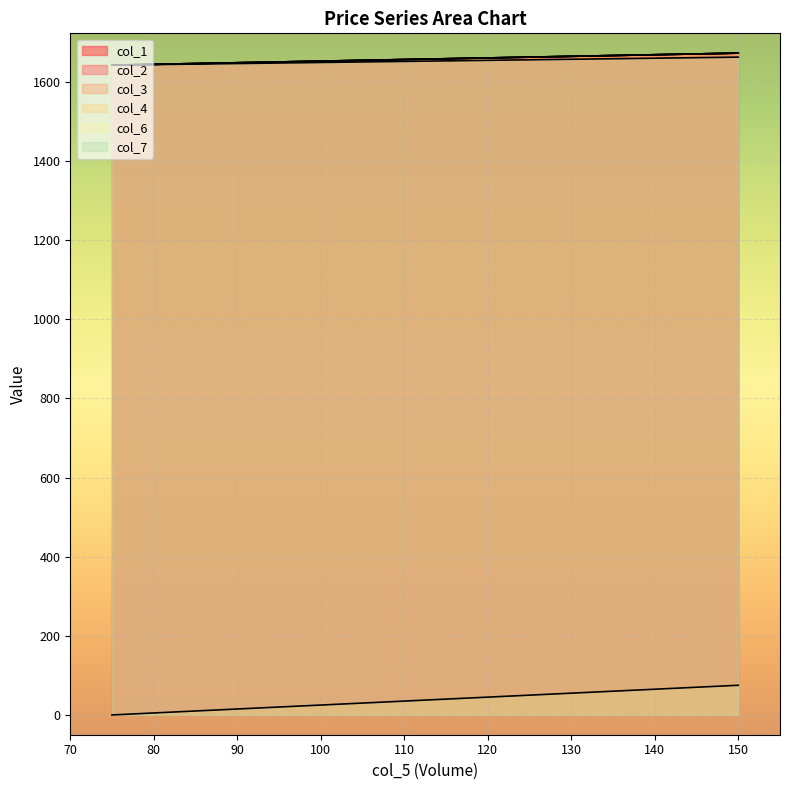

Which category has the highest value in the col_3 series?

150